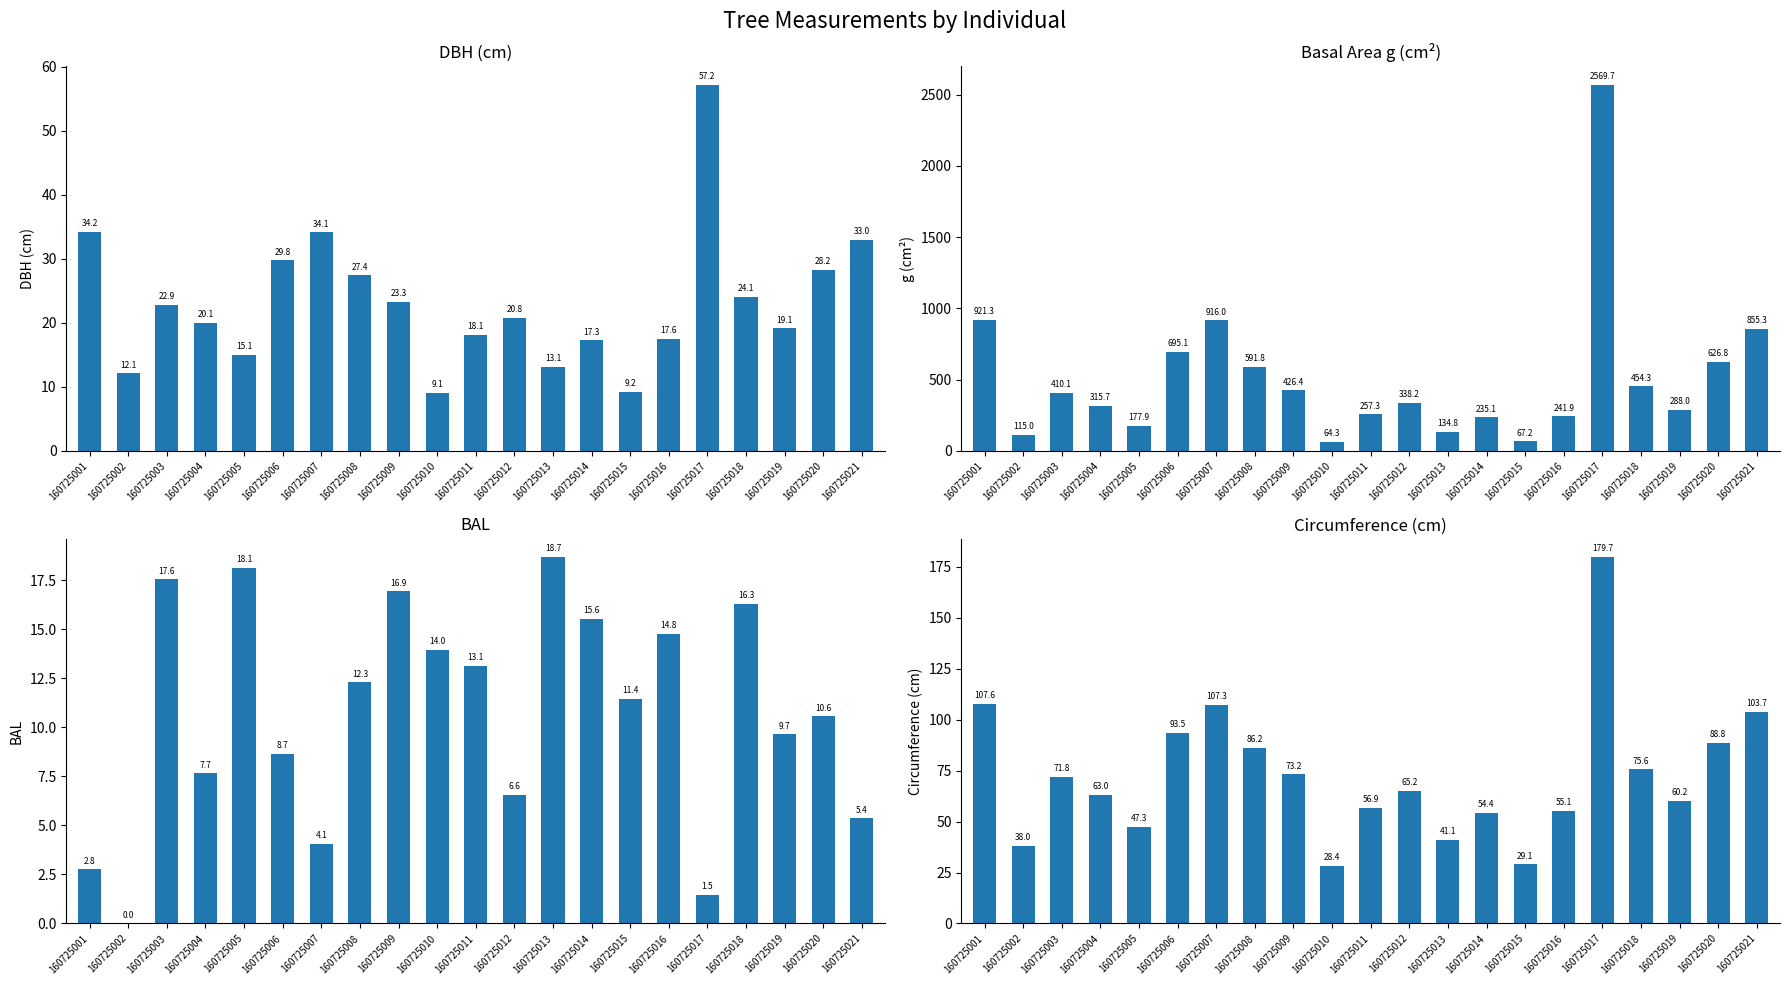

How many categories are shown in the chart?

21